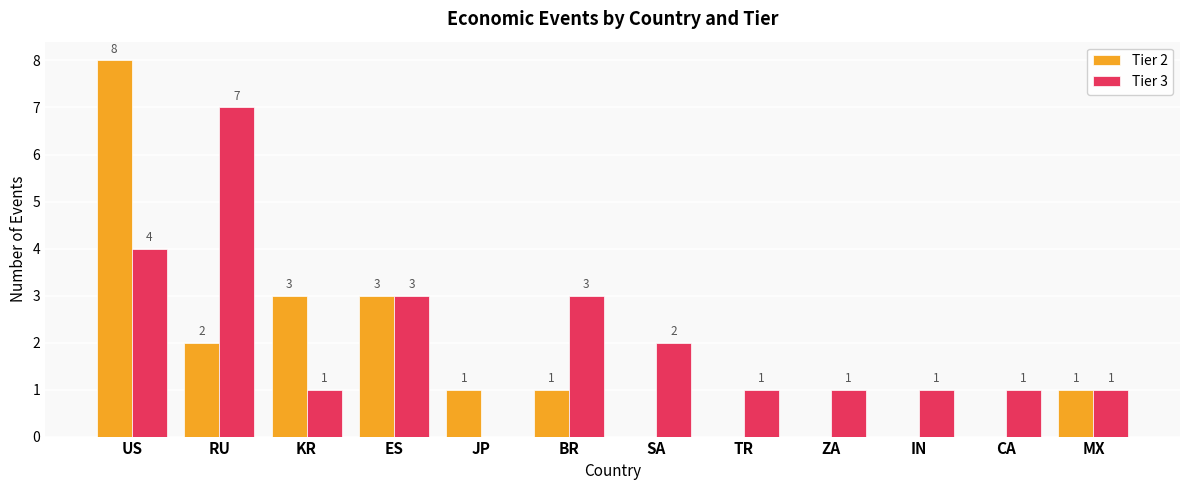

What is the spread (max minus min) of values at TR?

1